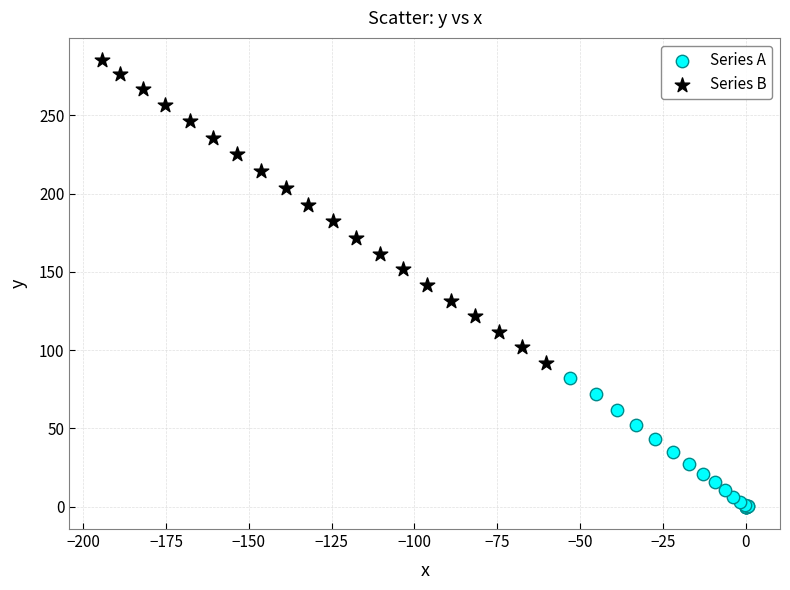

What are all the series names shown in the legend?

Series A, Series B